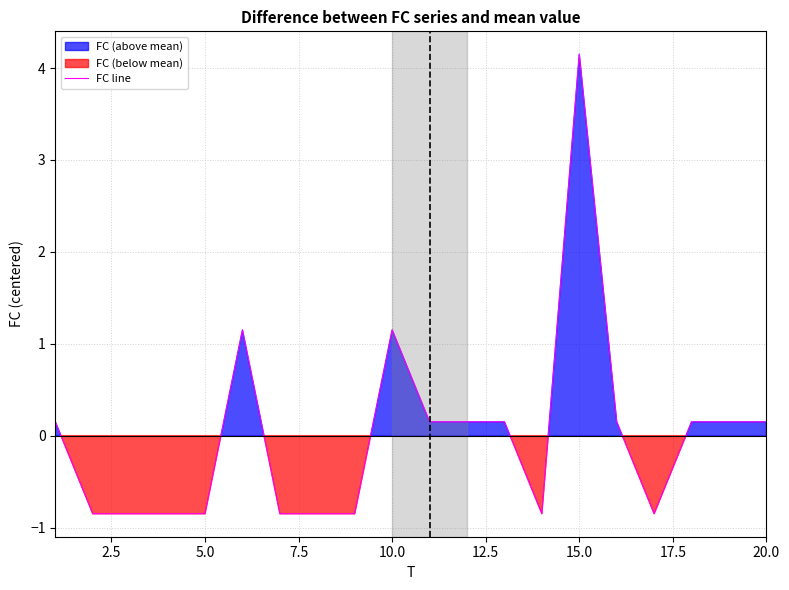

How many data points are less than 0?

9